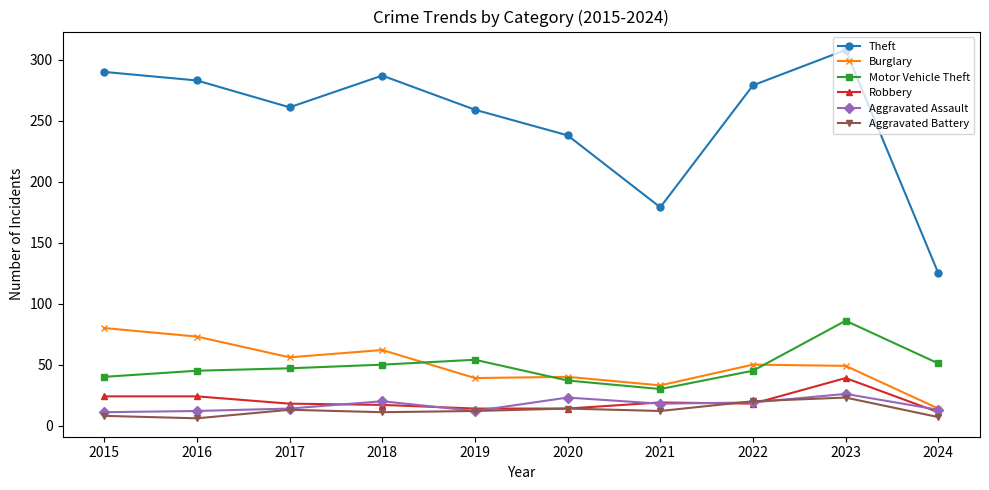

True or false: Burglary has more than 1 points higher than both neighbors.

True